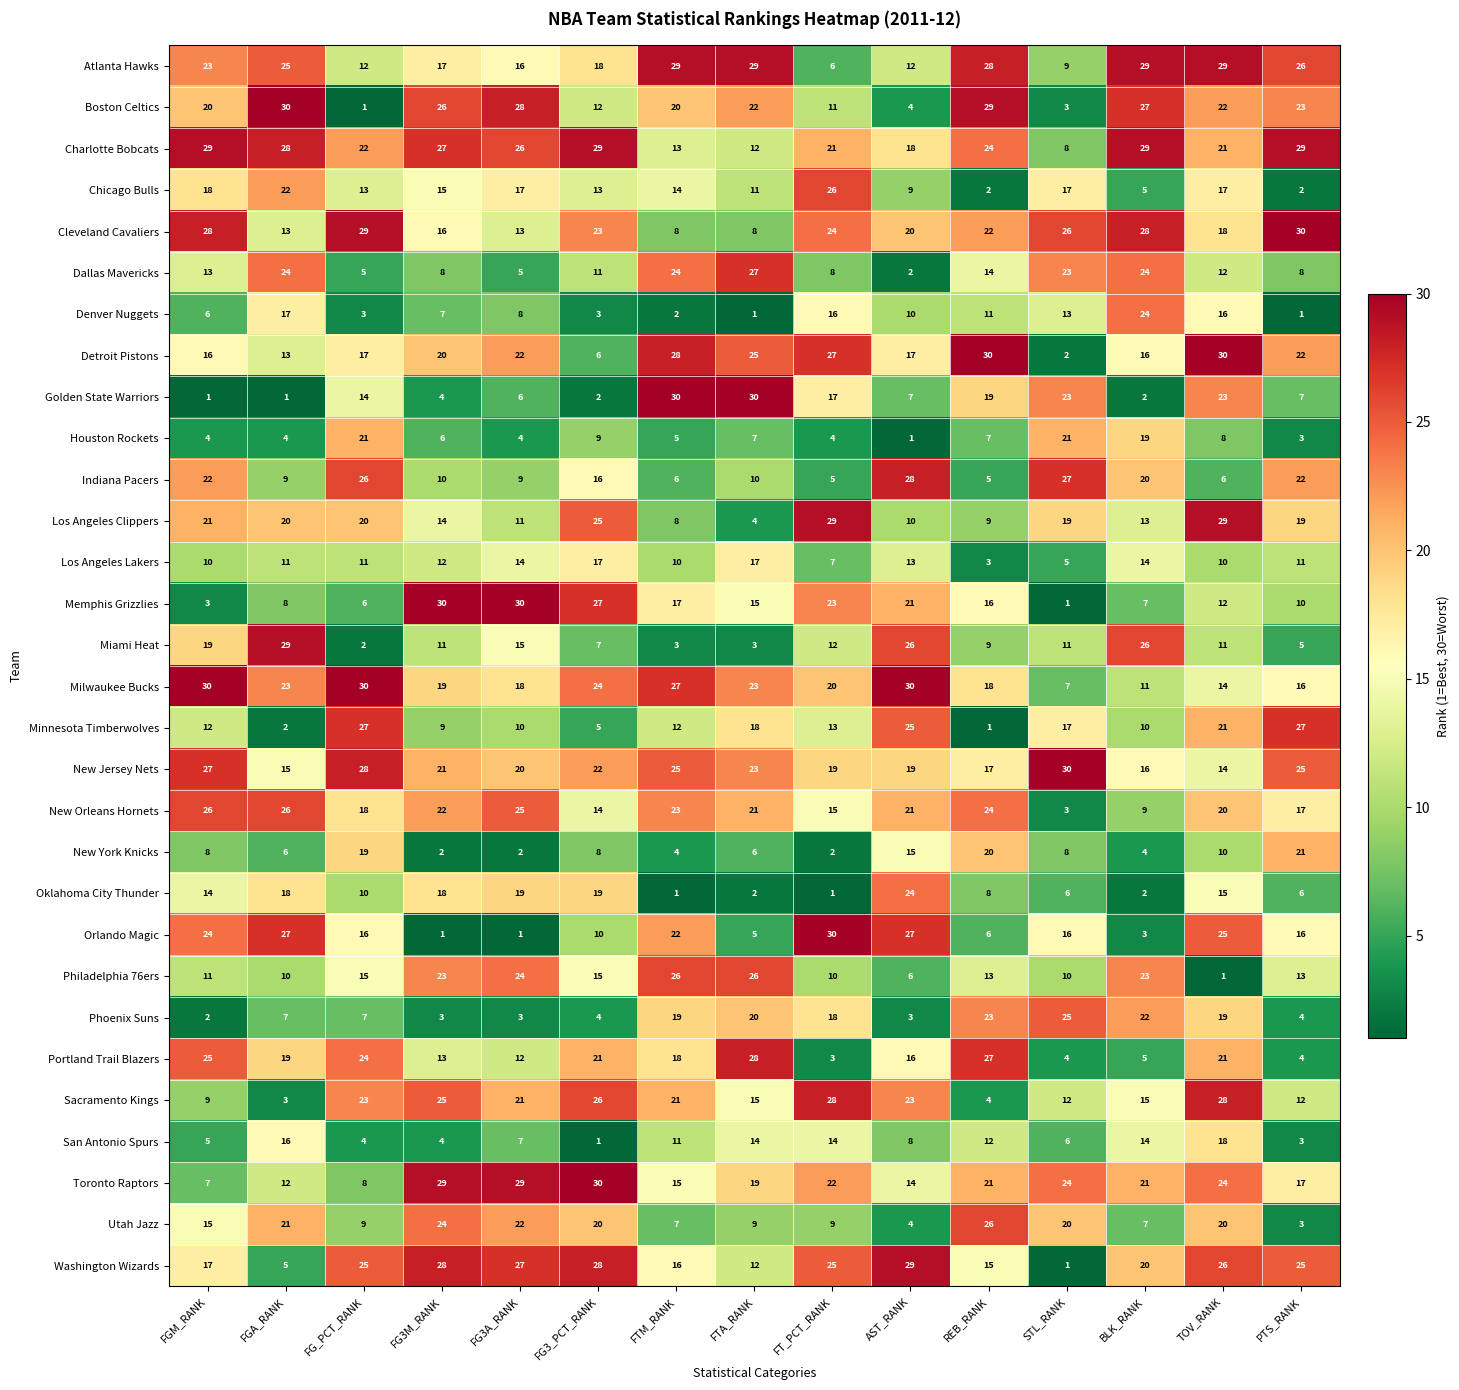

Read the Los Angeles Clippers value at AST_RANK, to the nearest 5.

10